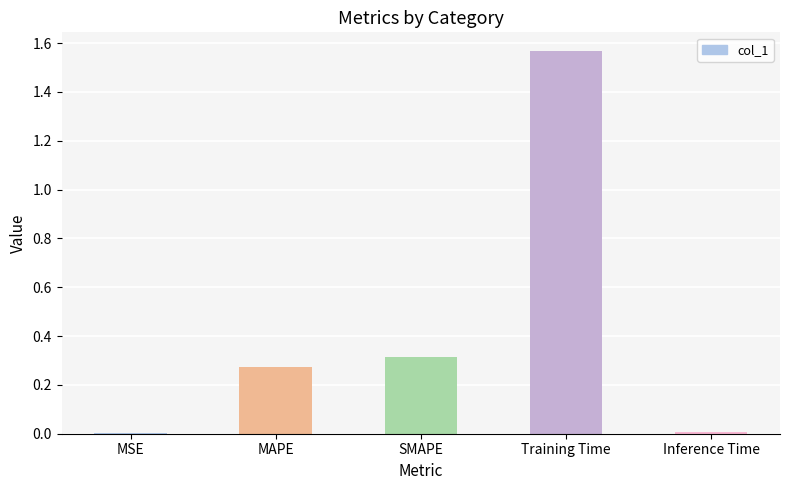

What is the sum of the values at Training Time and SMAPE?

1.9